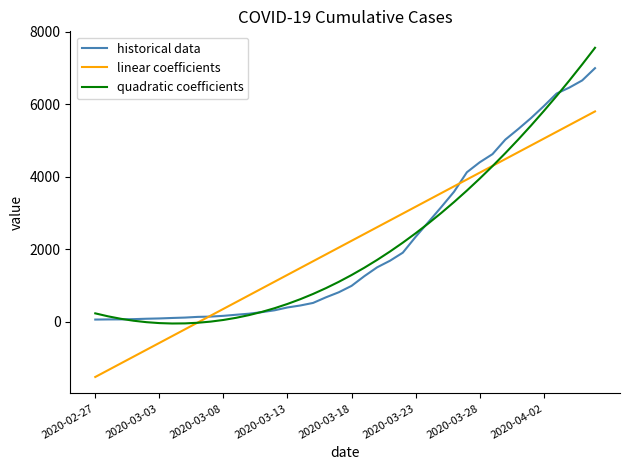

At how many categories does at least one series exceed 6033?

4